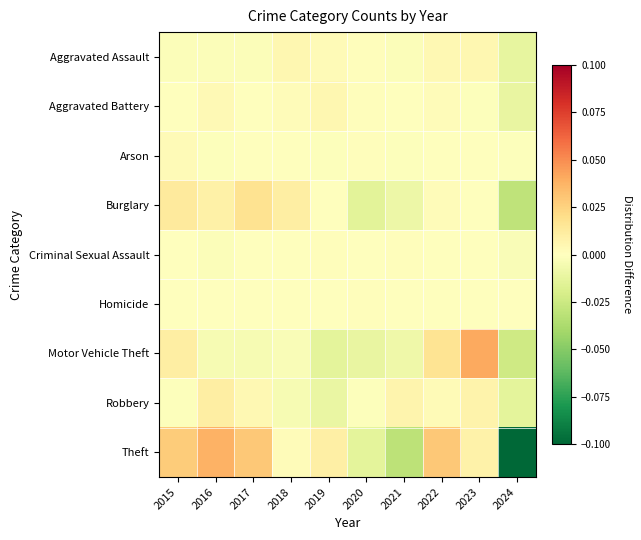

At which category is the sum across all series the highest?

2023